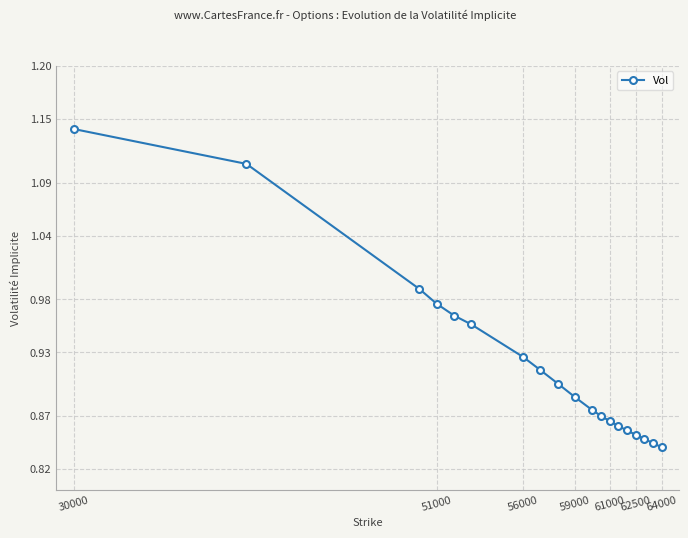

What is the difference between the second highest and second lowest values?

0.3